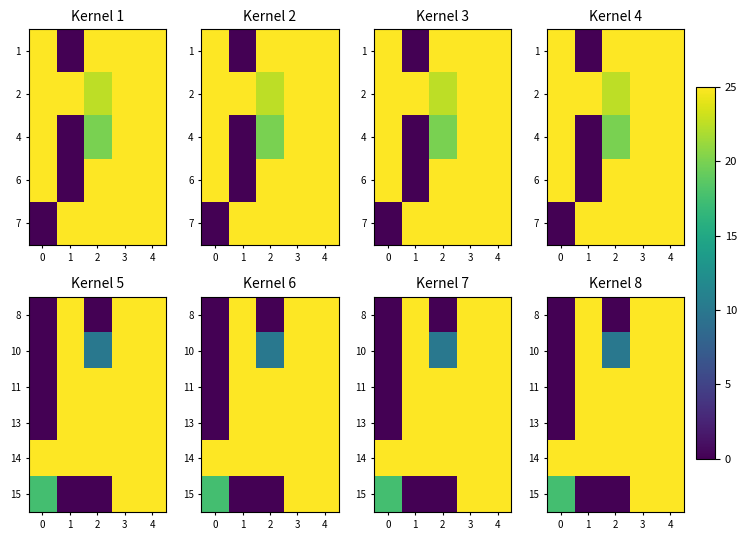

What is the difference between the highest and lowest values at 0?

25.0